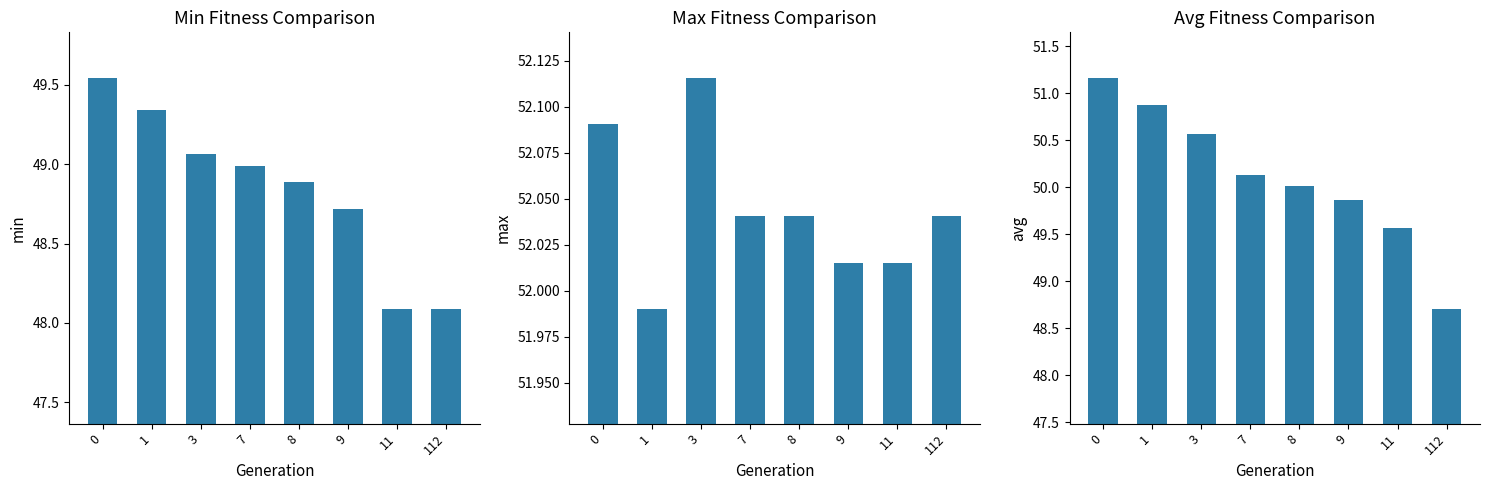

Are the bars horizontal?

No